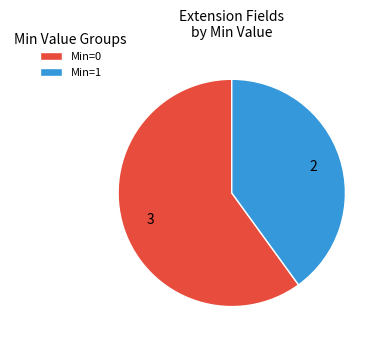

Is Min=0 the majority of the pie?

Yes